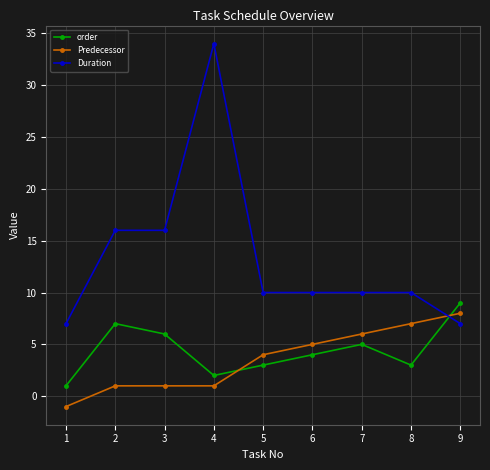

Is this an area chart (filled region under the line)?

No